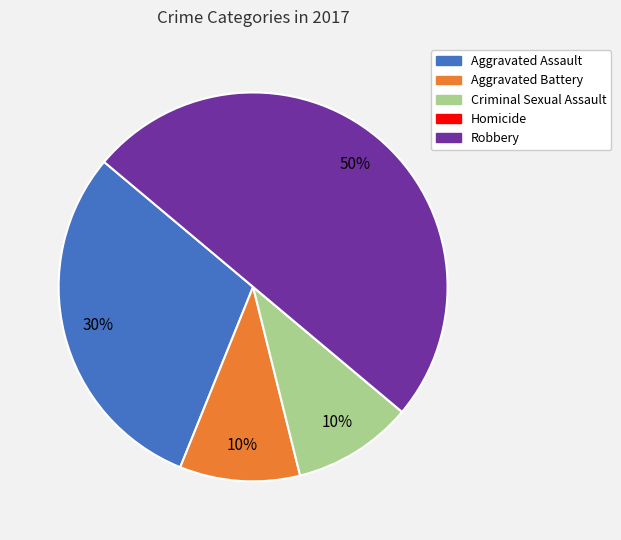

Is Aggravated Battery the majority of the pie?

No